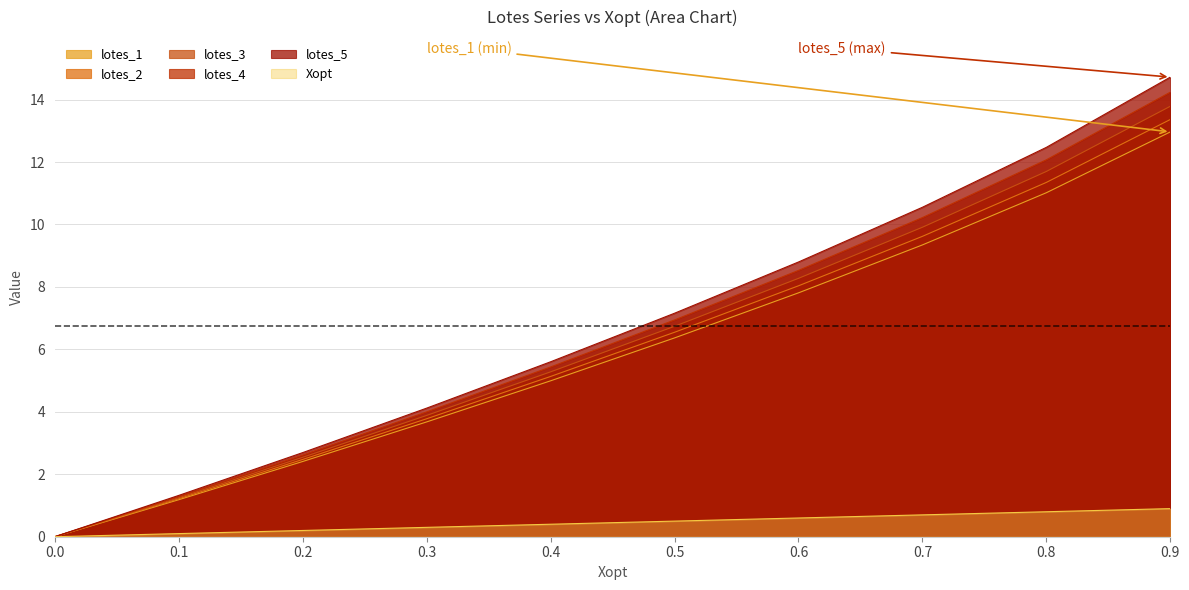

Reading right to left, transcribe all the data shown in this chart.

Xopt: 0.9	0.8	0.7	0.6	0.5	0.4	0.3	0.2	0.1	0.0
lotes_1: 13.0	11.0	9.3	7.8	6.4	5.0	3.7	2.4	1.2	0.0
lotes_2: 13.4	11.3	9.6	8.0	6.5	5.1	3.8	2.5	1.2	0.0
lotes_3: 13.8	11.7	9.9	8.3	6.7	5.3	3.9	2.5	1.3	0.0
lotes_4: 14.2	12.1	10.2	8.5	6.9	5.4	4.0	2.6	1.3	0.0
lotes_5: 14.7	12.5	10.6	8.8	7.2	5.6	4.1	2.7	1.3	0.0